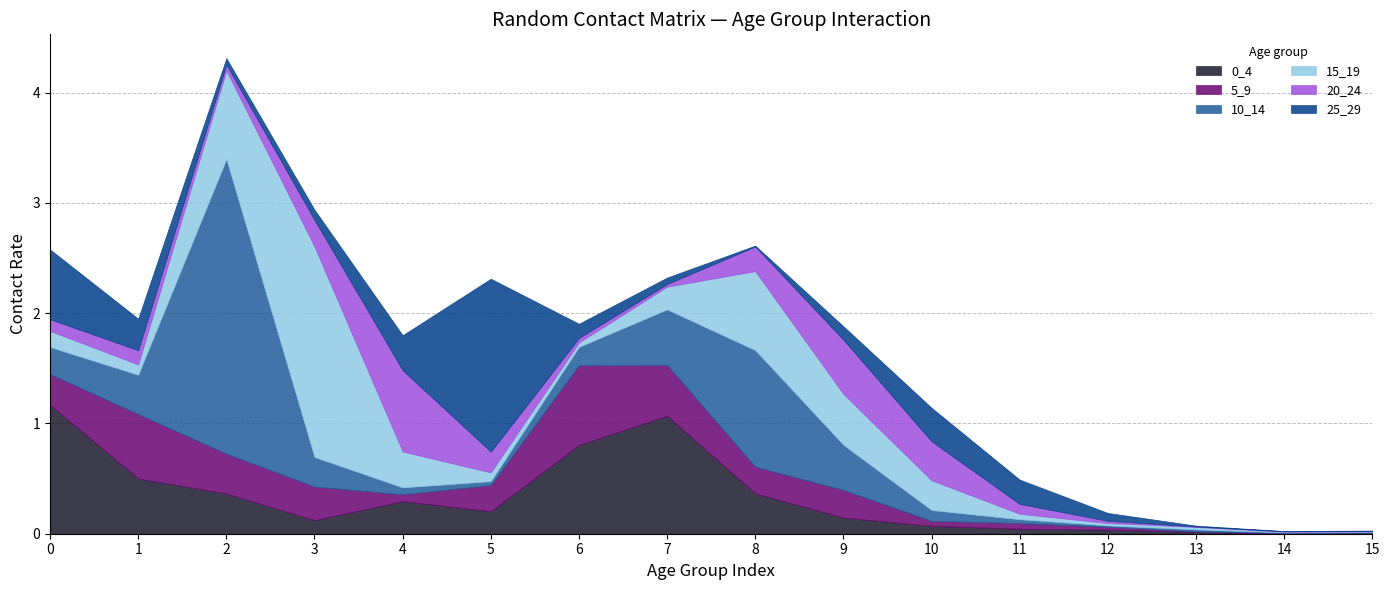

Where is the first local maximum for 5_9?

1